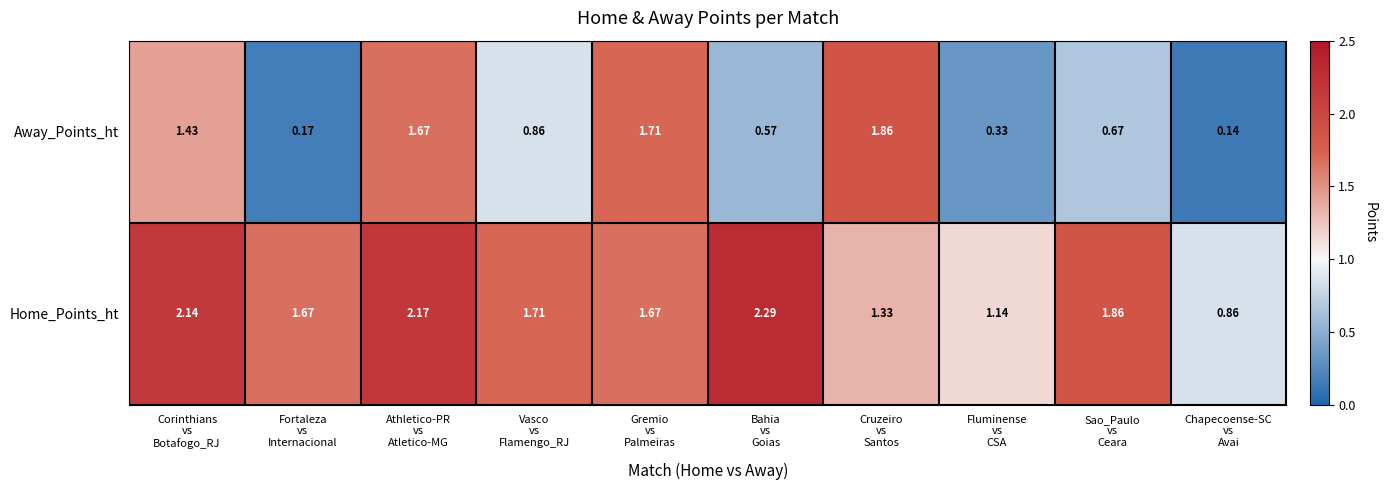

Which series has the largest range (max minus min)?

Away_Points_ht